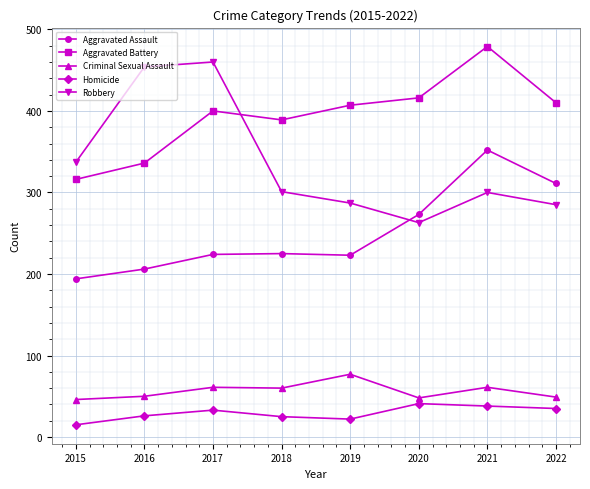

At how many categories does at least one series exceed 419?

3